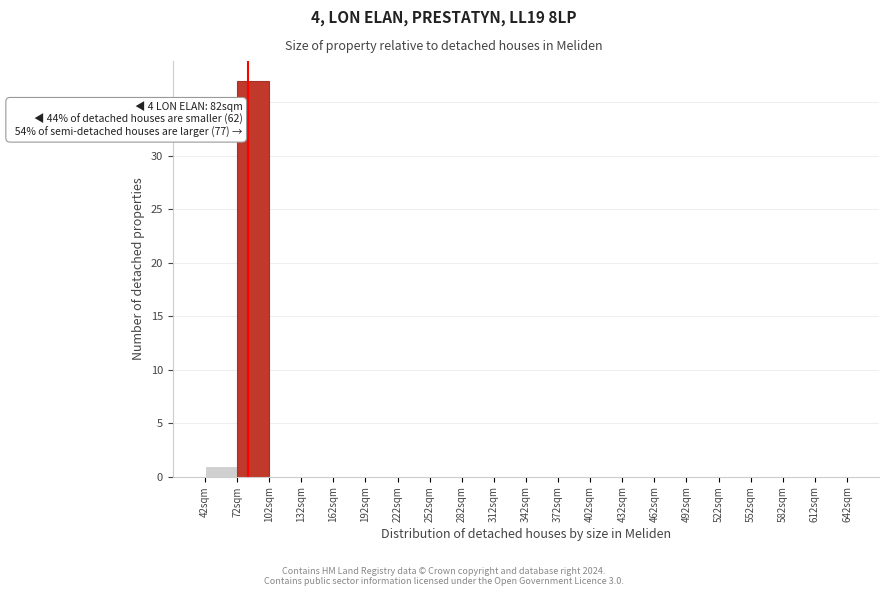

Over which range of the x-axis is the bar tallest?

72 to 102